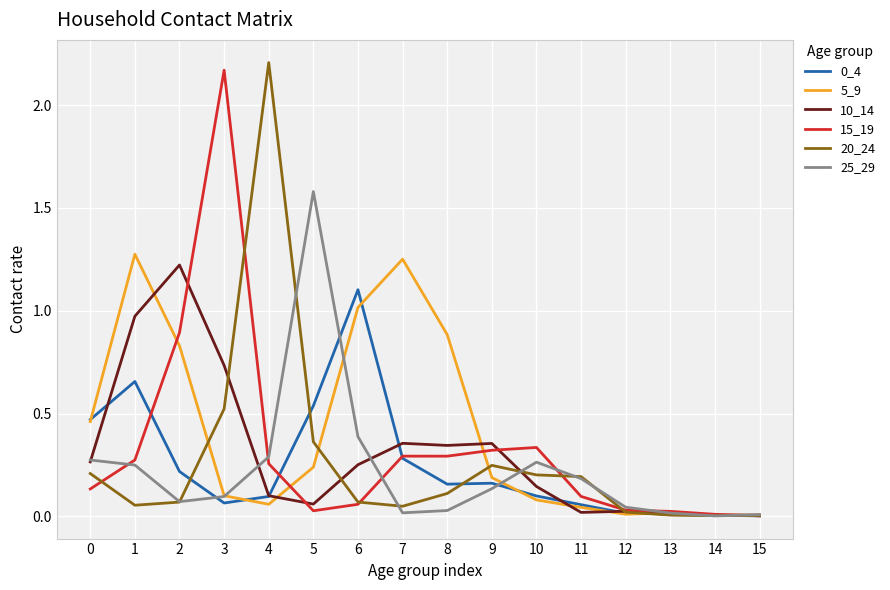

What is the spread (max minus min) of values at 4?

2.1